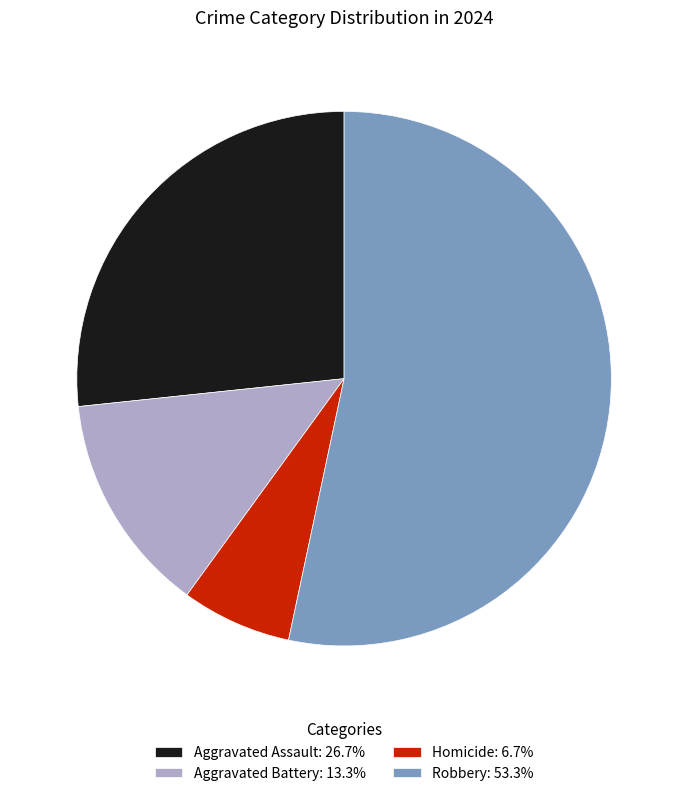

Does any single category account for the majority?

Yes